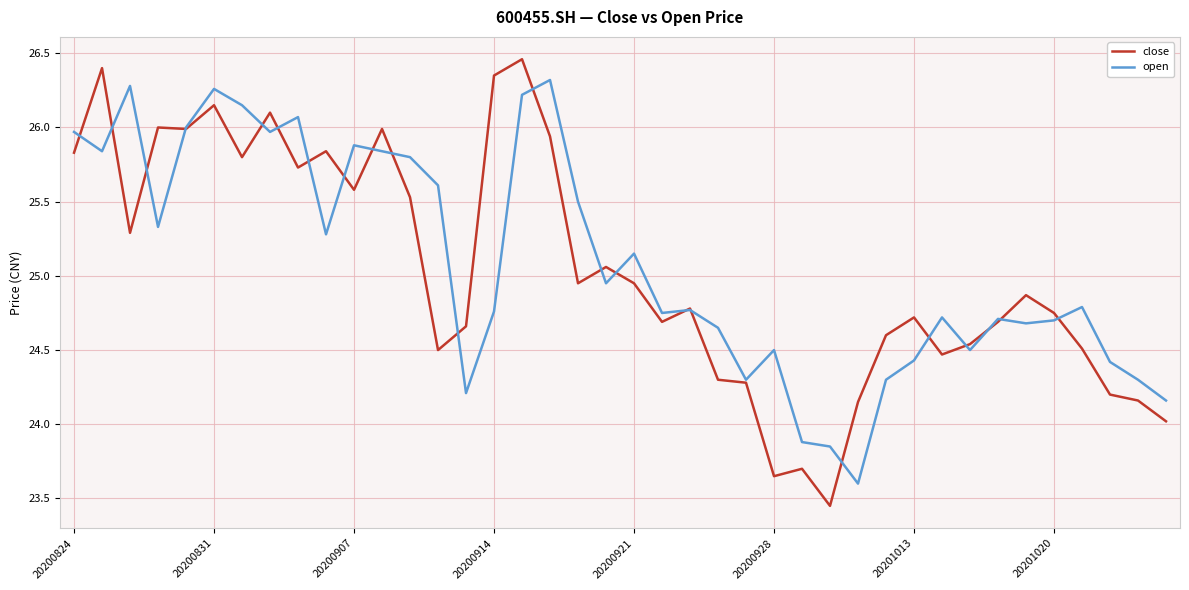

Which series has the largest range (max minus min)?

close